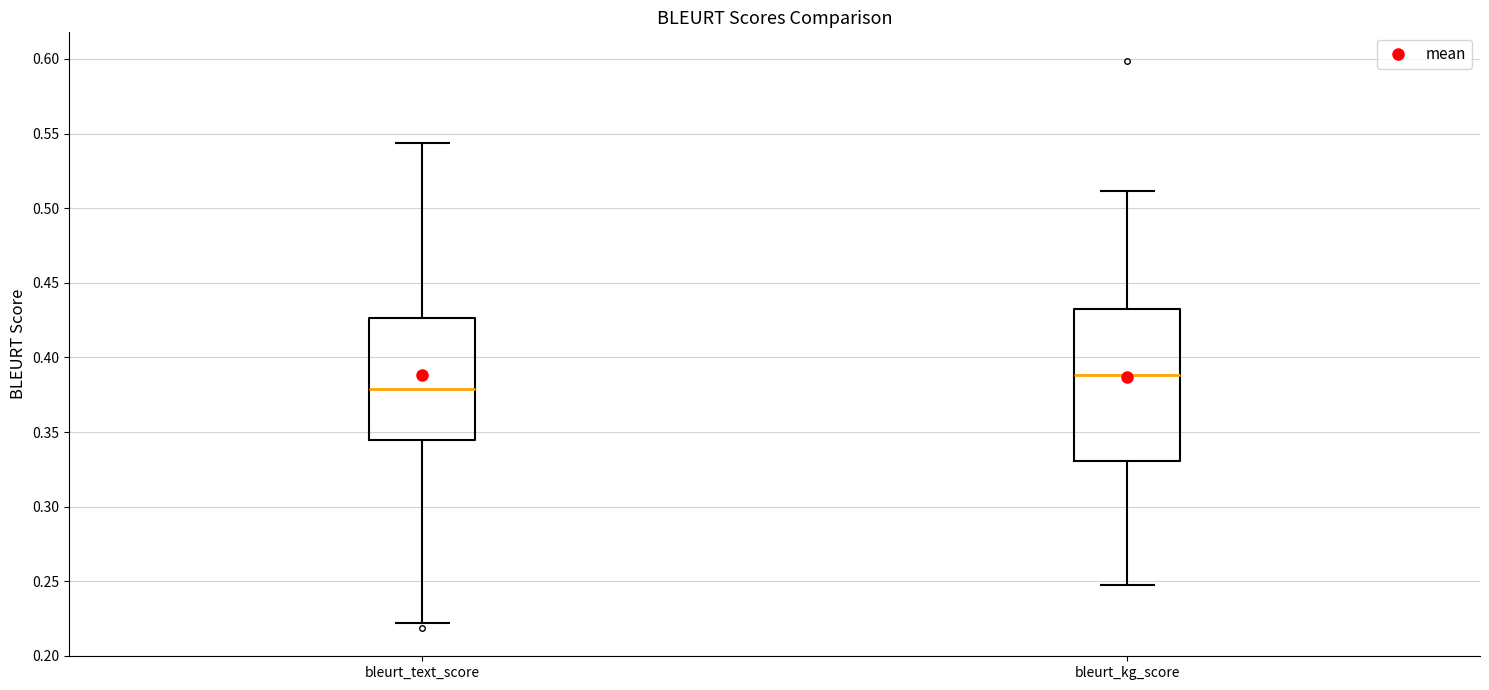

Comparing the boxes themselves (not the whiskers), which one is the tallest?

bleurt_kg_score